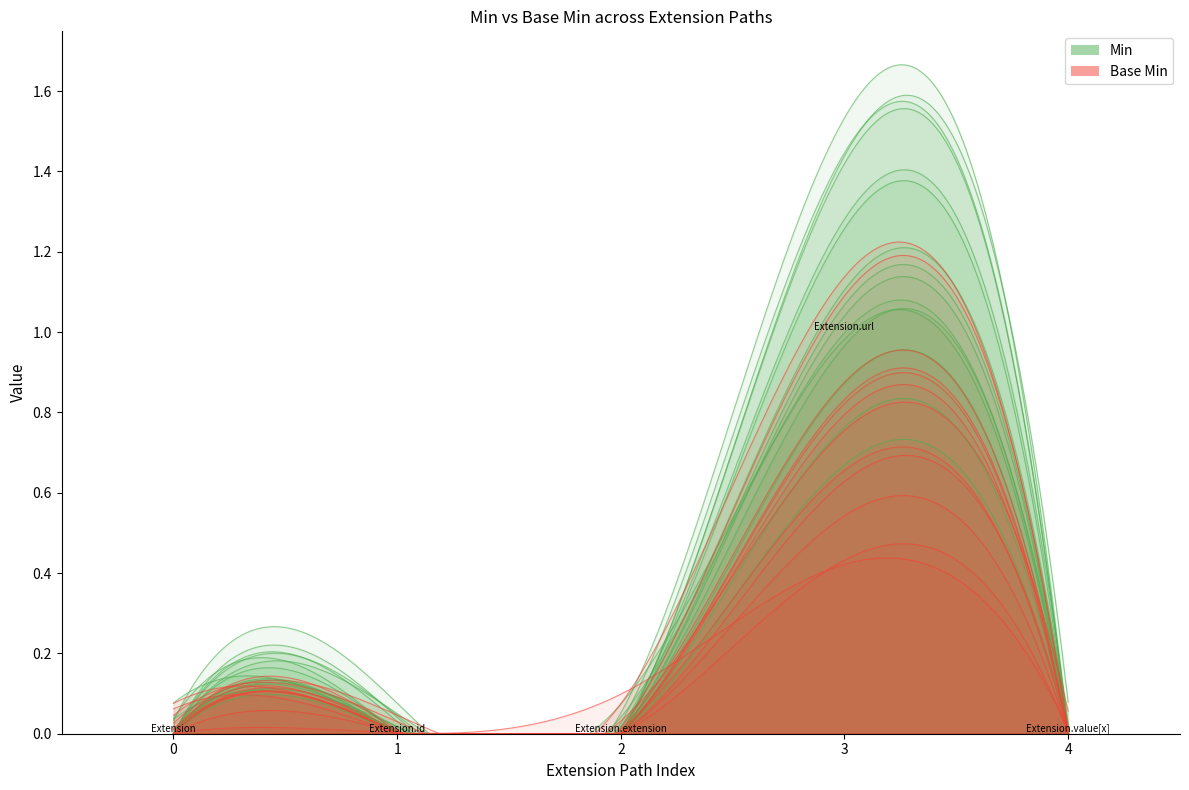

What is the label of the 5th point from the right?

Extension